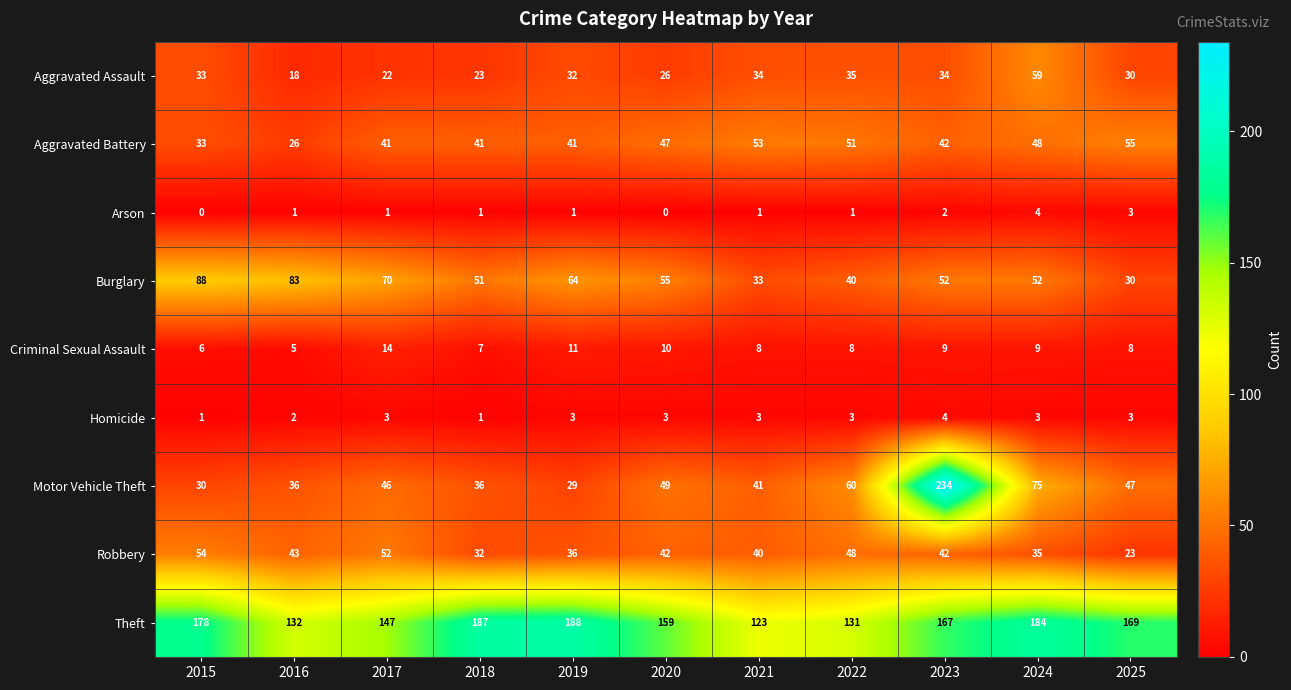

What is the average value of the Motor Vehicle Theft series?

62